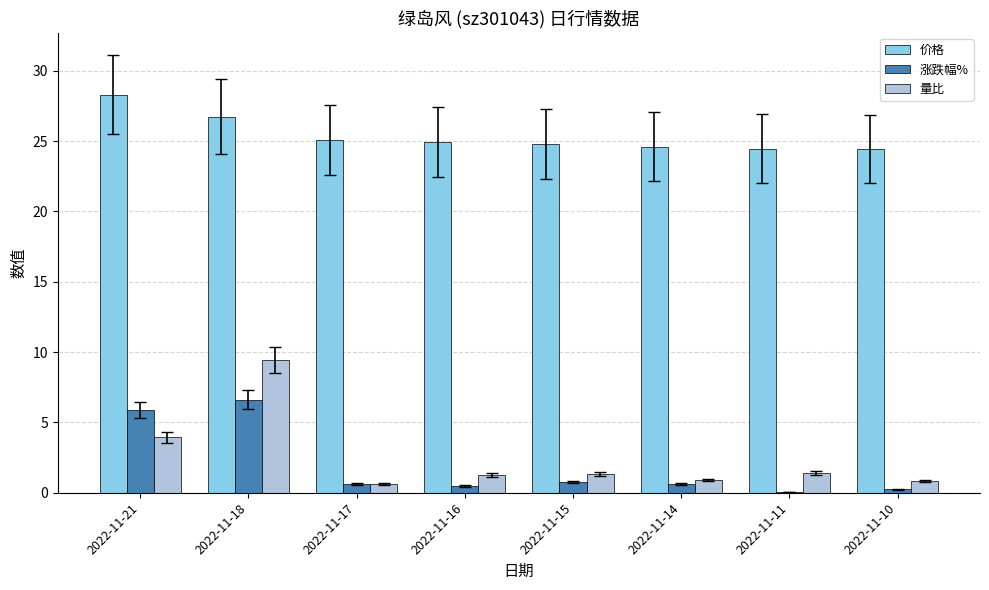

Is the value of 涨跌幅% at 2022-11-14 greater than the value of 价格 at 2022-11-10?

No